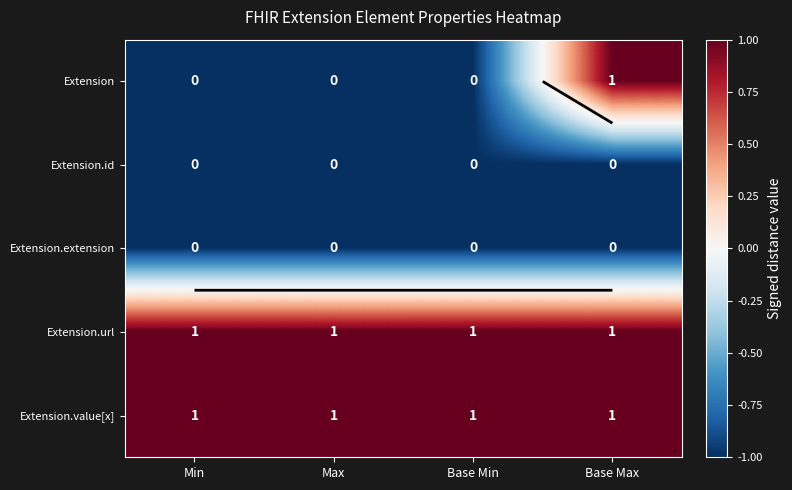

What value does the Extension.value[x] series have at Base Max?

1